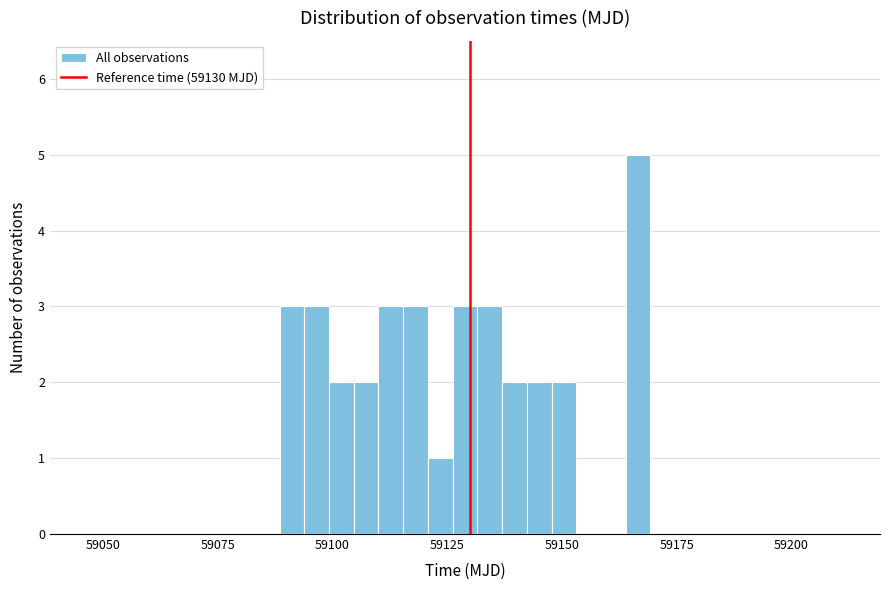

Read against the x-axis, roughly where is the centre of the tallest bar?

59165